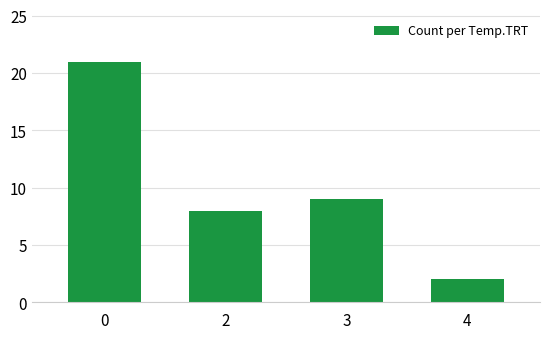

Rank the categories by value from lowest to highest.

4, 2, 3, 0